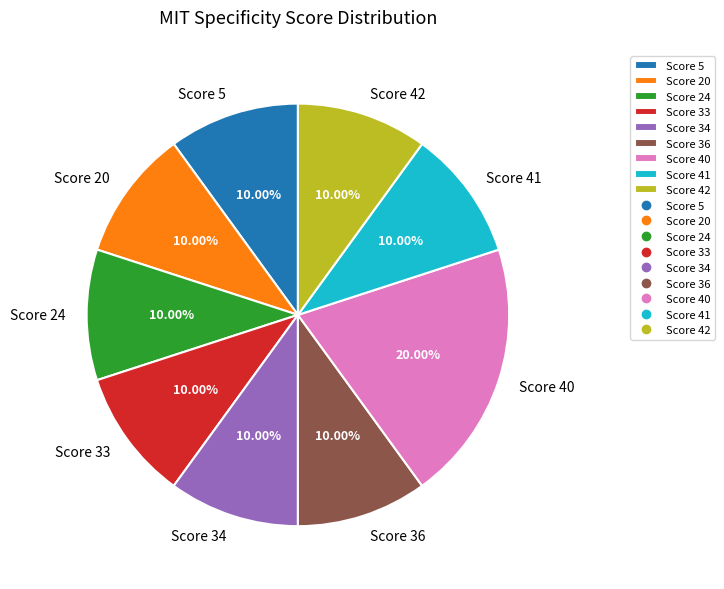

What is the ratio of the value at Score 41 to the value at Score 5?

1.0